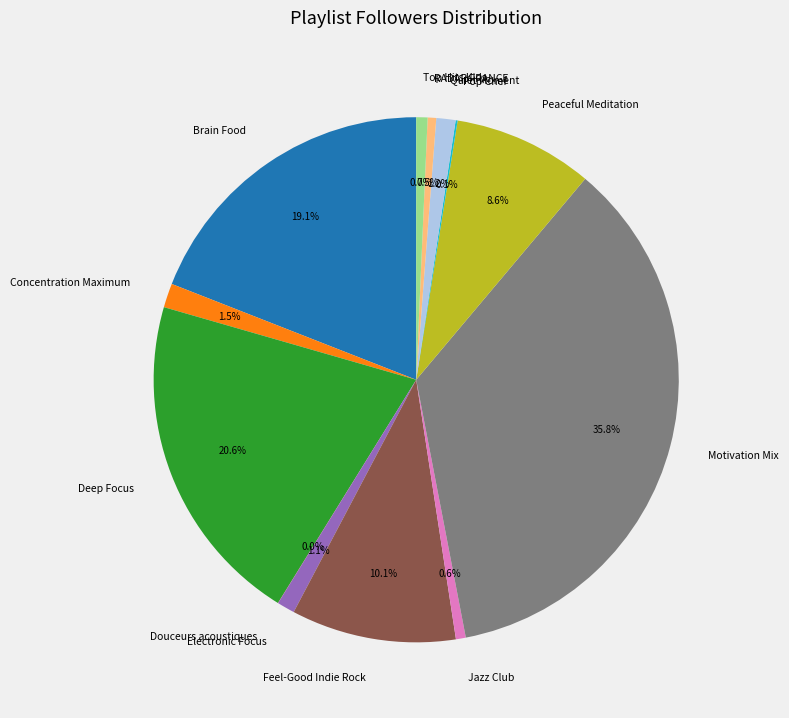

Does RADAR FRANCE account for over 50% of the chart?

No